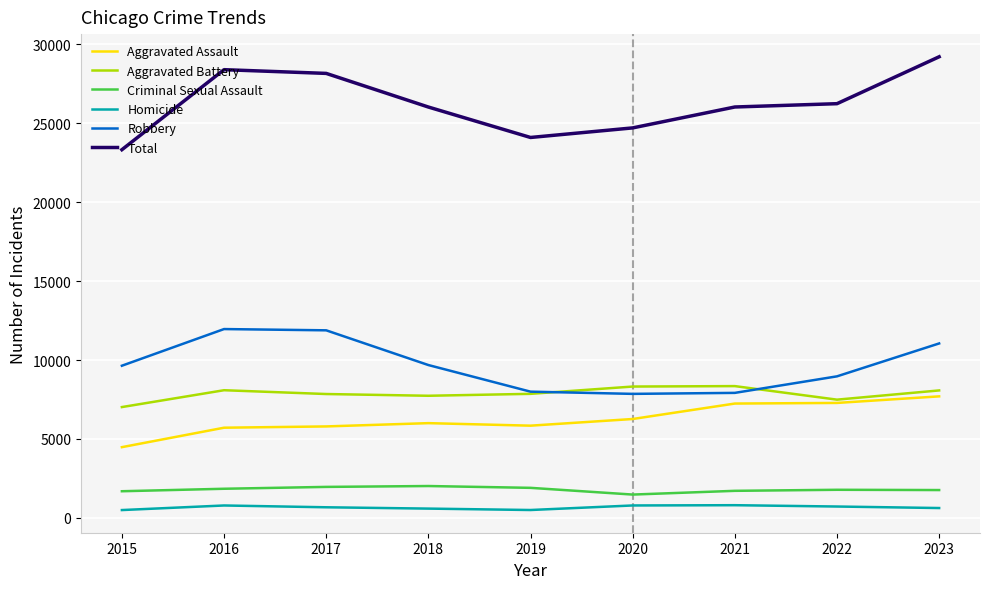

Is it true that Robbery equals 8965 at 2022?

True